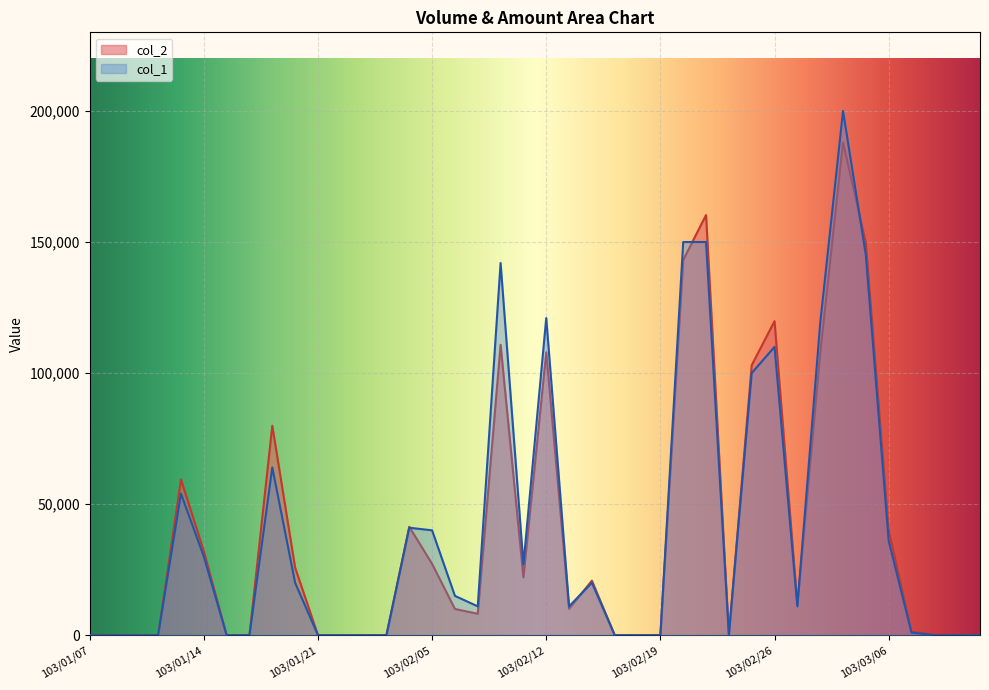

What is the difference between the maximum and second lowest values in the col_2 series?

188000